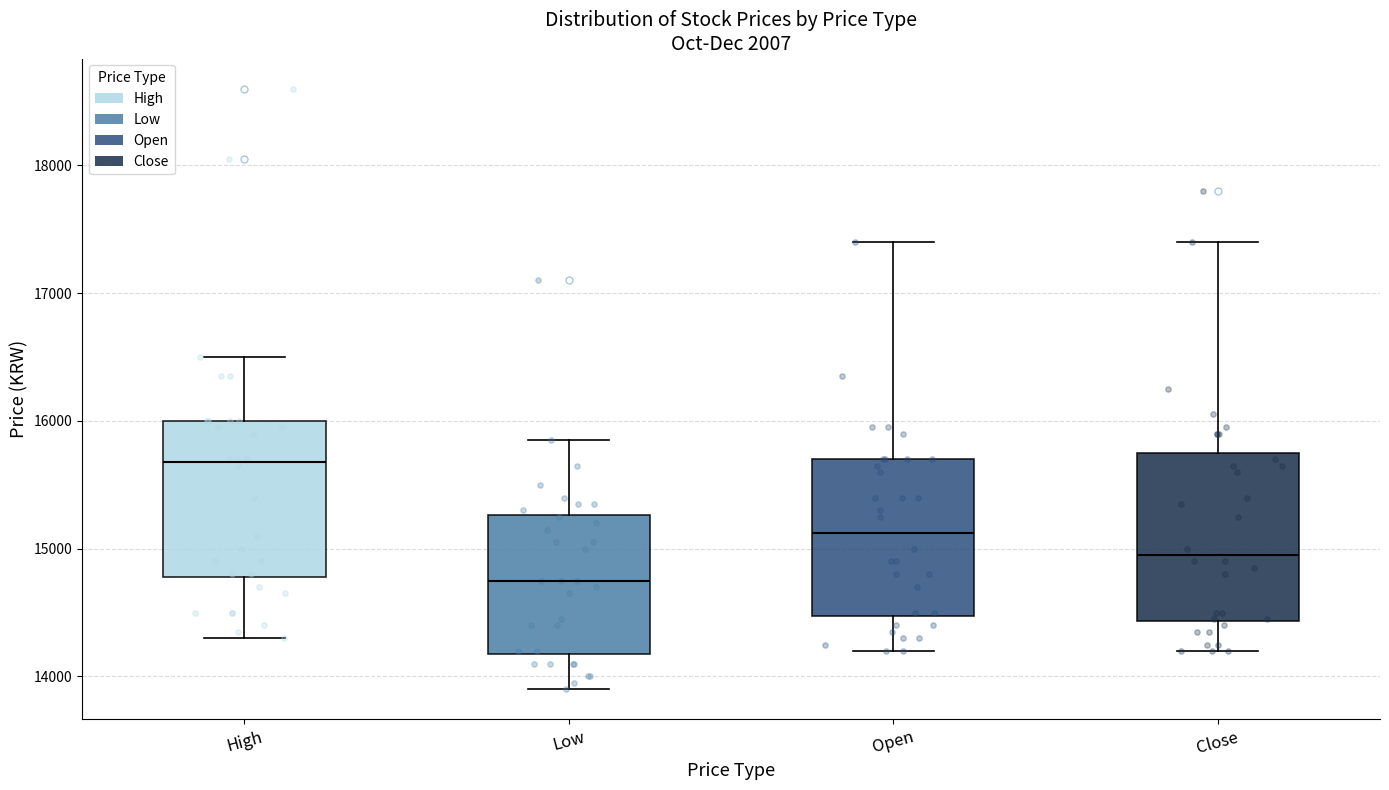

Which box has the lowest median line?

Low